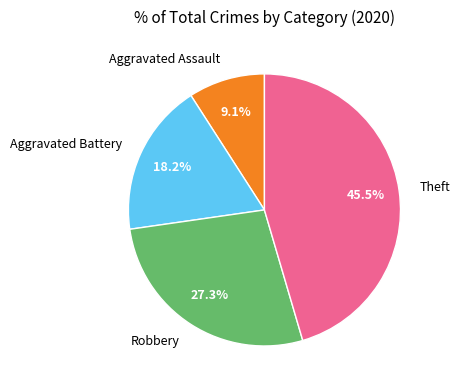

Rank the categories by value from highest to lowest.

Theft, Robbery, Aggravated Battery, Aggravated Assault